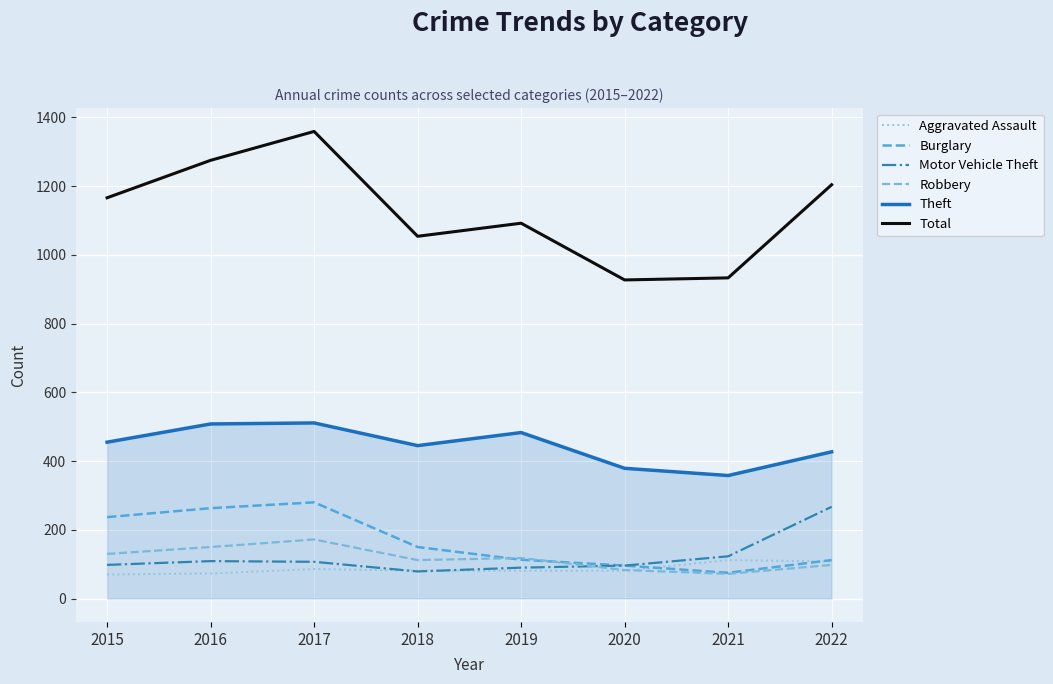

Between 2016 and 2017, which series saw the biggest shift?

Total